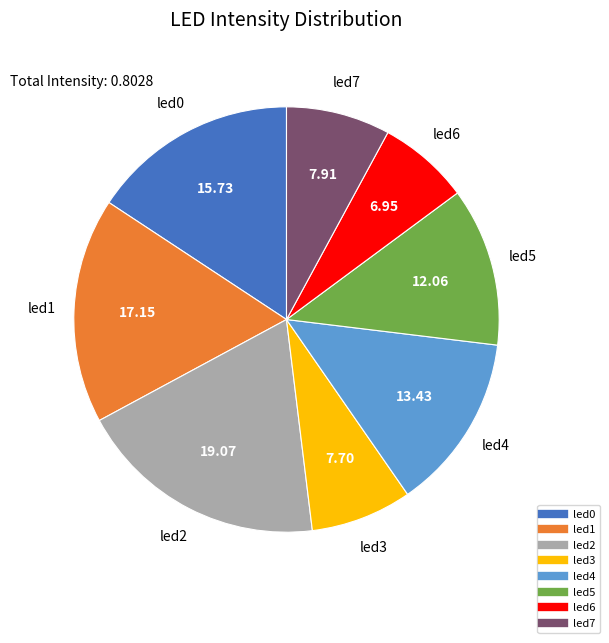

The led5 slice represents 23% of the pie. True or false?

False